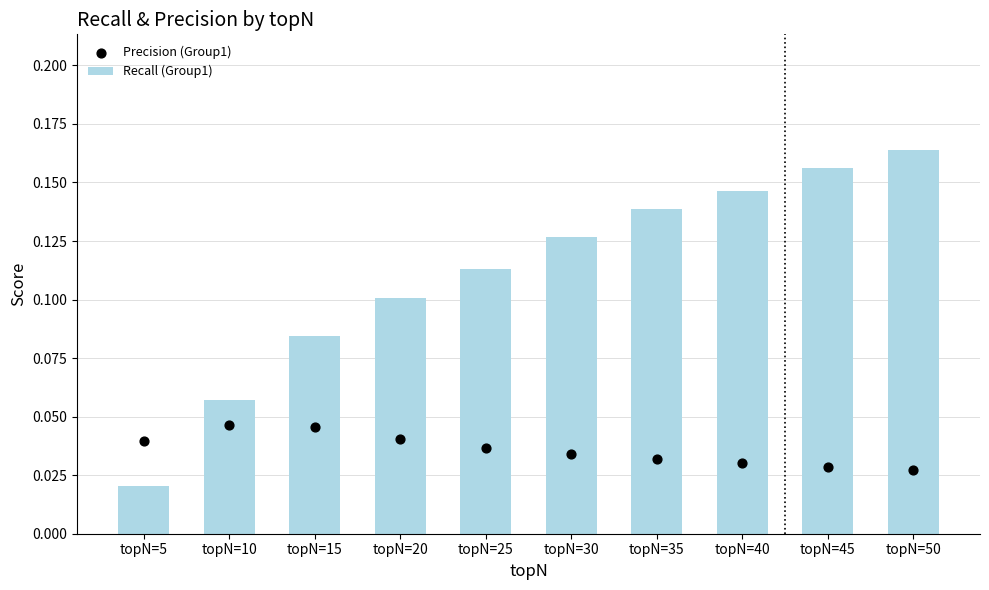

Which series reaches the minimum Y coordinate?

Recall (Group1)